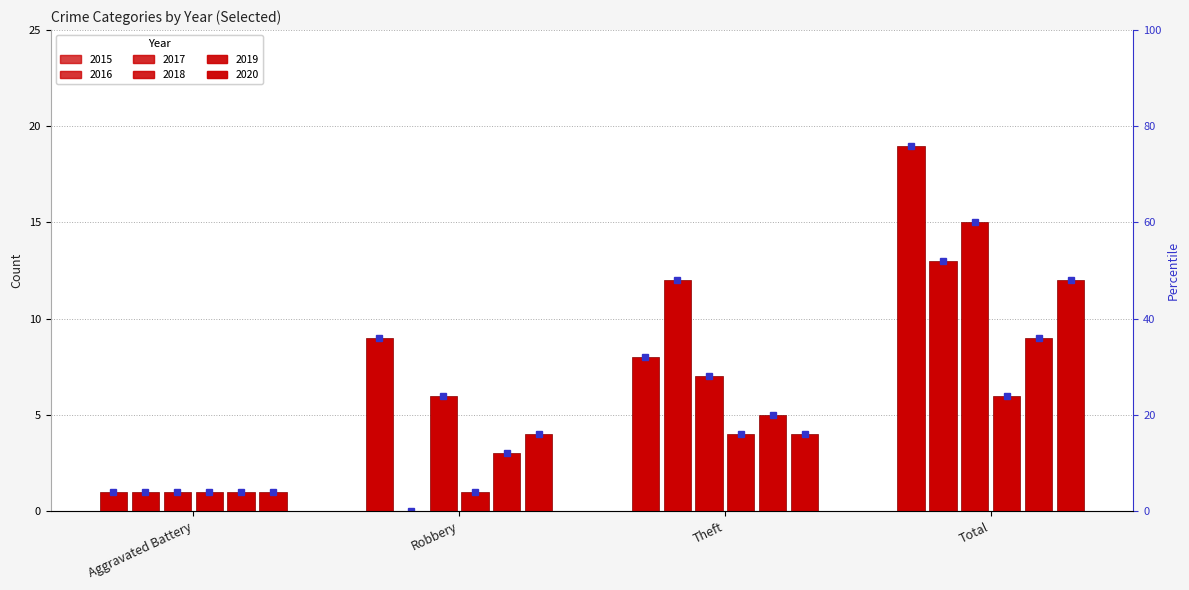

At how many categories does at least one series exceed 0?

4